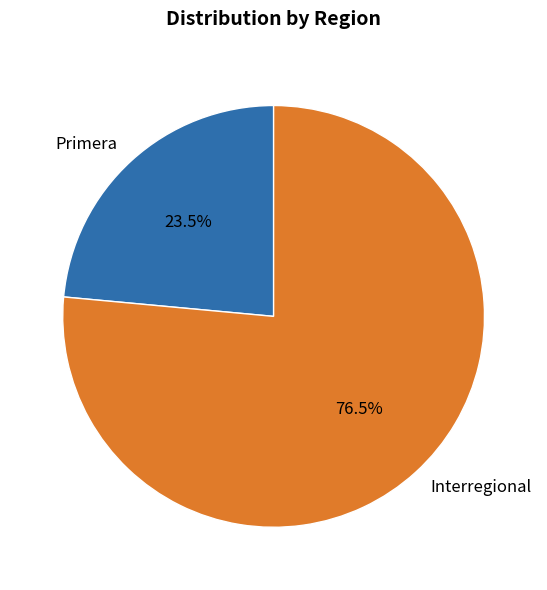

What portion of the pie excludes Primera?

76.5%